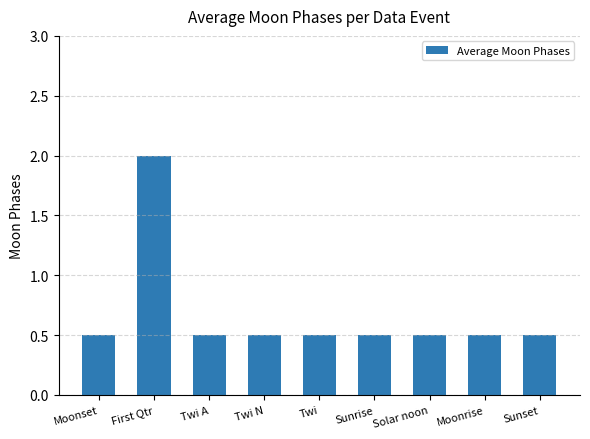

How many bars are there in total?

9